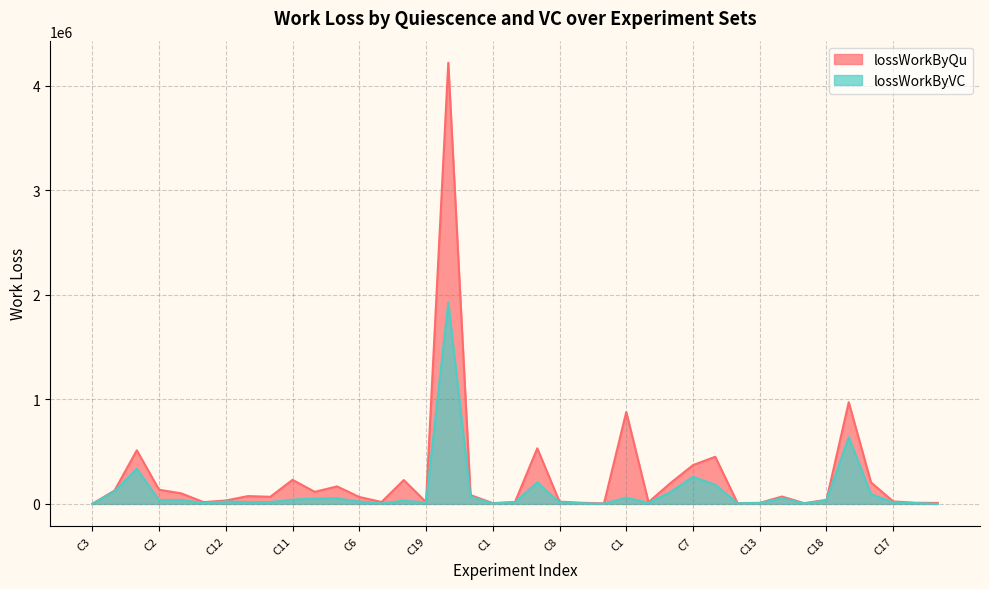

Reading right to left, extract all data points from this chart.

lossWorkByQu: 9370.4	10585.8	23599.9	205320.3	972537.9	39008.8	6825.9	70334.5	9811.1	7804.5	450906.3	370794.1	201426.3	16610.1	879142.9	4790.9	10670.9	21113.6	531290.4	18503.6	7313.3	84485.6	4218557.0	17301.5	227648.5	18194.6	66262.2	167320.0	115041.1	229940.4	68029.3	74721.6	32545.7	16795.1	100390.2	135707.3	512687.8	128151.2	386.6
lossWorkByVC: 208.0	7988.7	14881.7	92909.5	638000.8	33188.6	3993.5	54953.7	8216.7	6193.6	182936.5	259582.4	114416.6	10065.7	59812.5	2078.9	6263.6	14096.0	205305.1	15840.0	3999.2	68936.3	1924847.1	12473.3	30994.1	4388.6	22714.4	53181.1	51156.4	41033.9	17518.6	17457.9	22765.2	7889.0	37853.9	37309.1	336103.7	119181.0	176.3